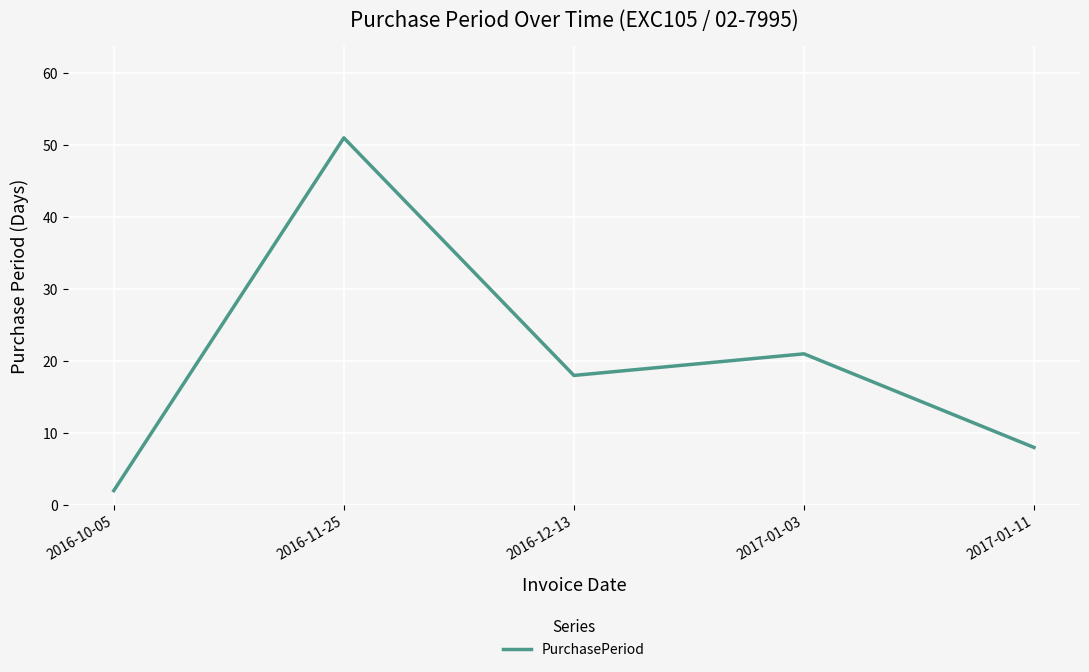

Reading right to left, transcribe all the data shown in this chart.

8	21	18	51	2